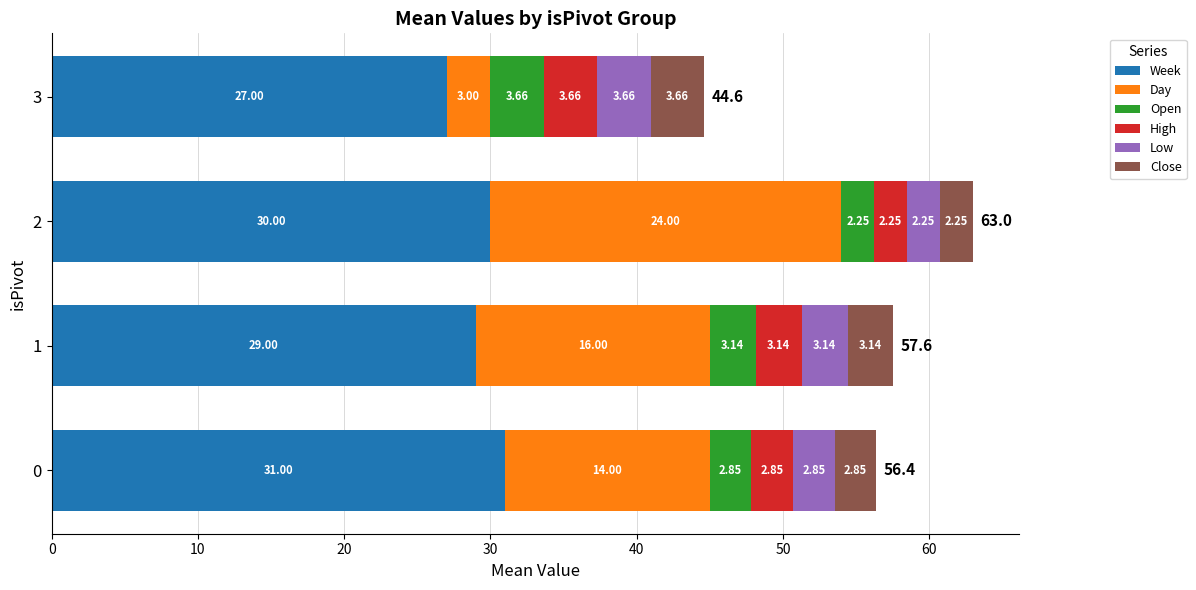

What is the total value across all series at 2?

63.0